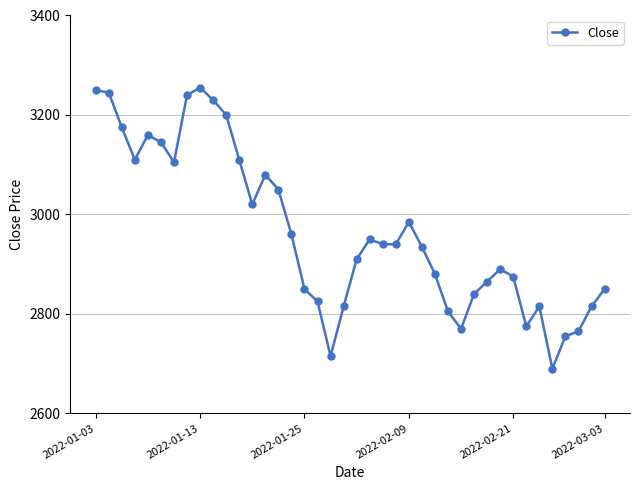

How many lines are shown in the chart?

1